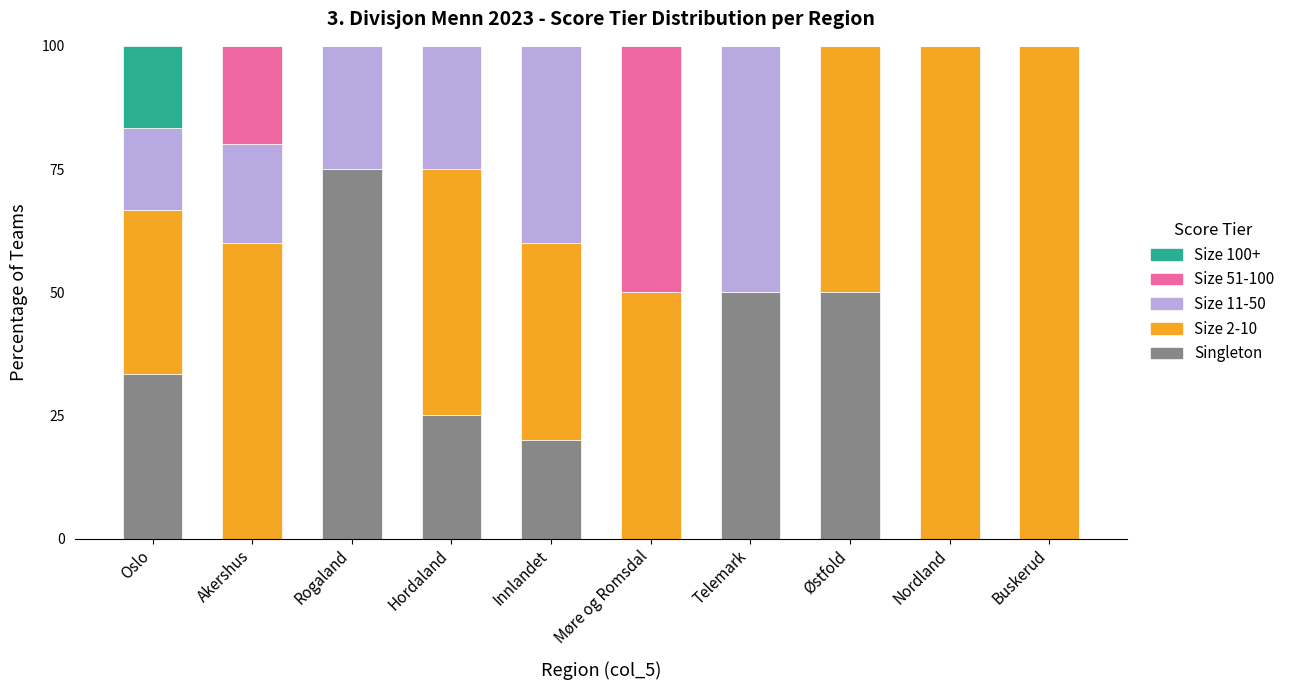

What are all the series names shown in the legend?

Size 100+, Size 51-100, Size 11-50, Size 2-10, Singleton